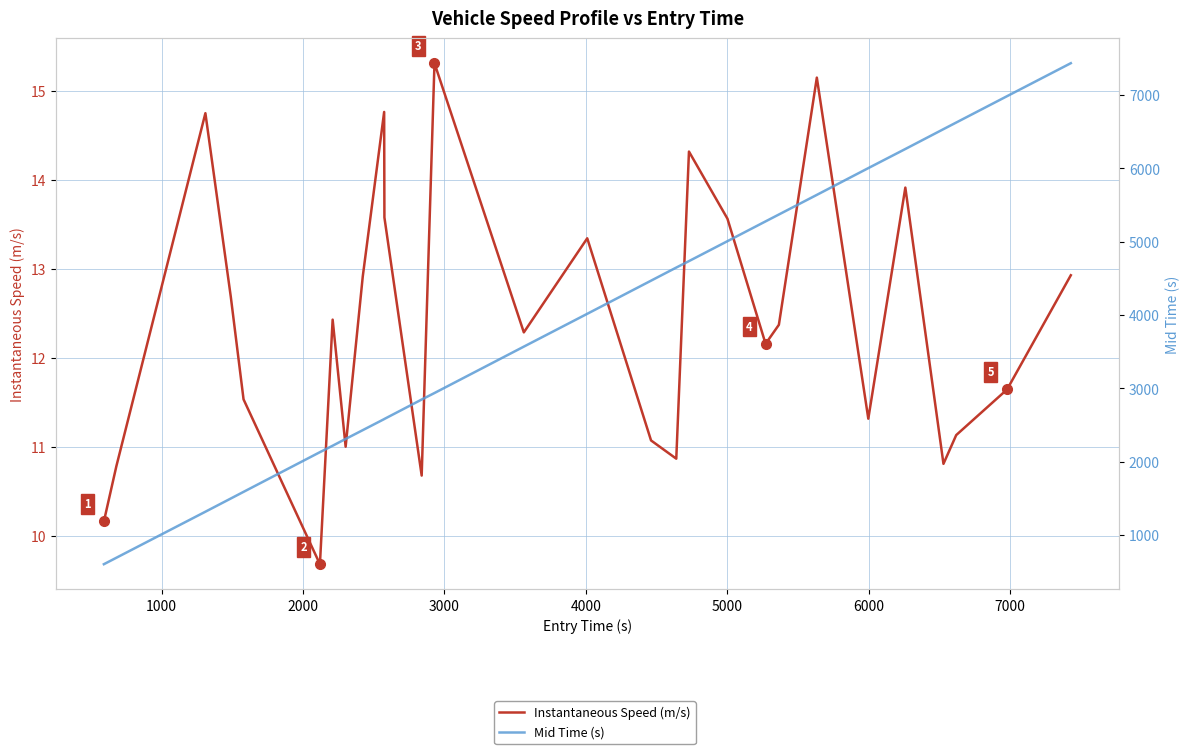

Does the chart display data point markers on the line(s)?

No